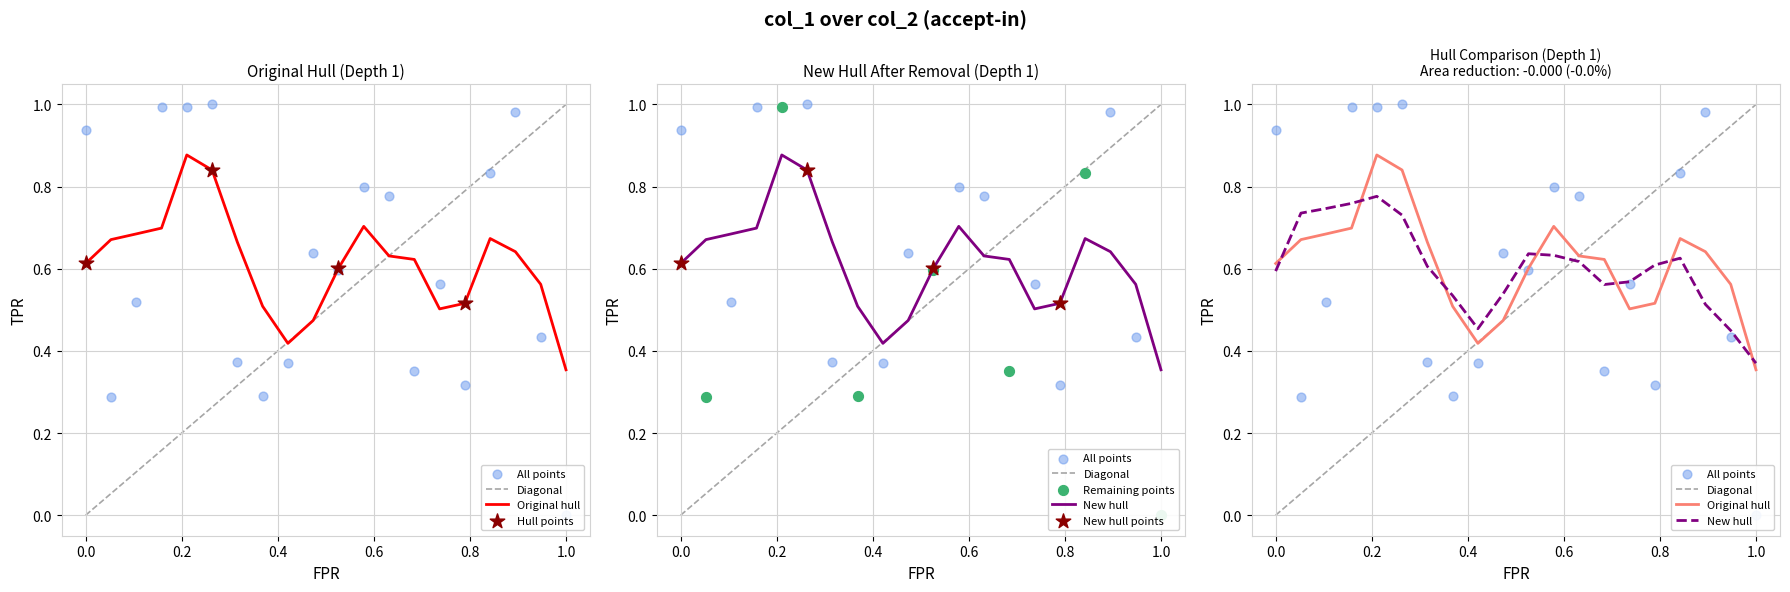

Between 24988704445790 and 24988161356141, which is larger?

24988704445790